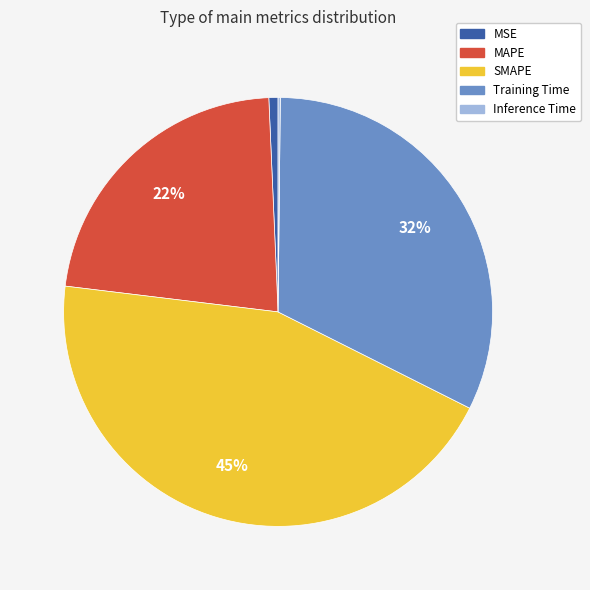

The MSE slice represents 1% of the pie. True or false?

True